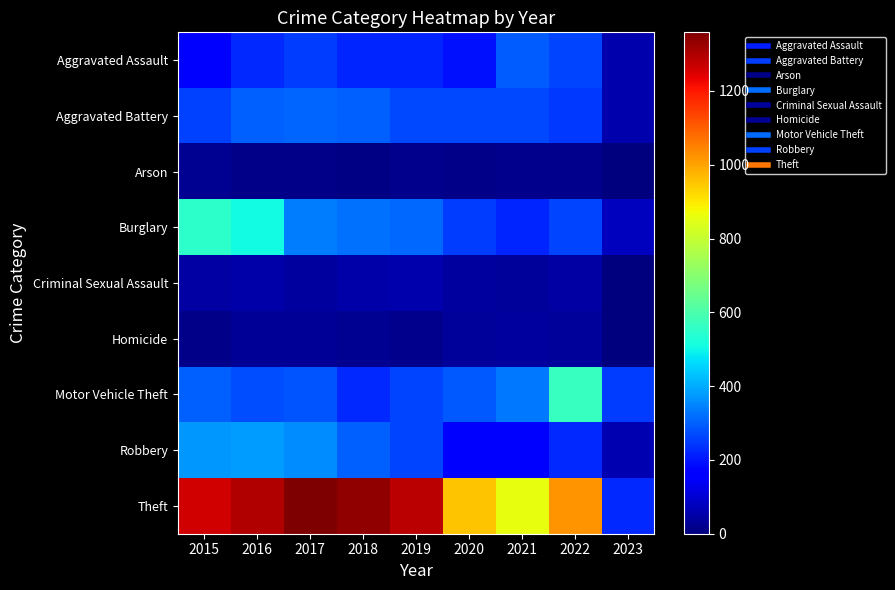

At which category does the chart reach its minimum across all series?

2023